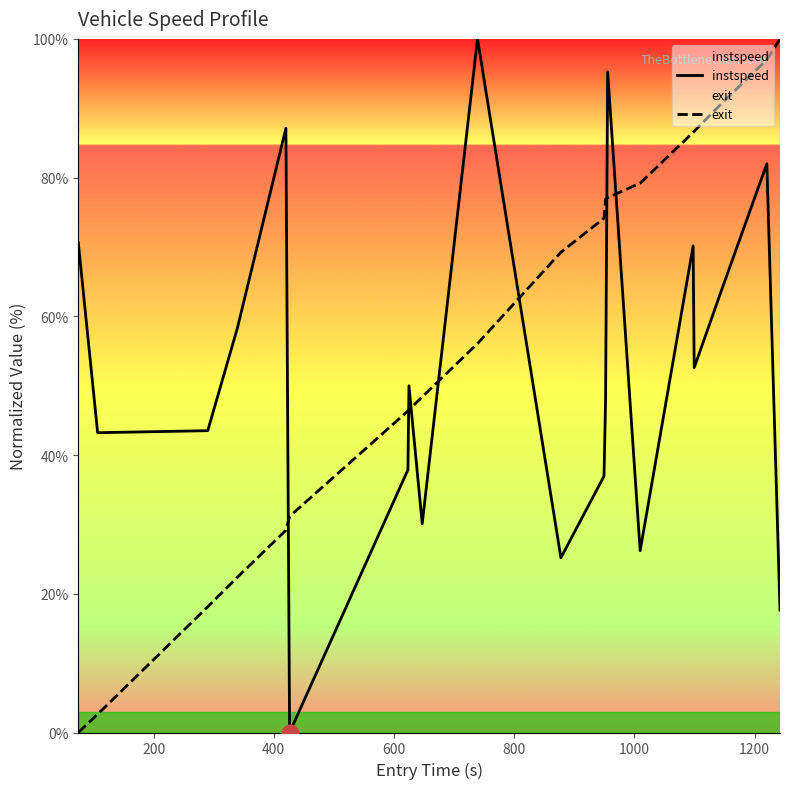

What is the average value of the instspeed series?

51.9